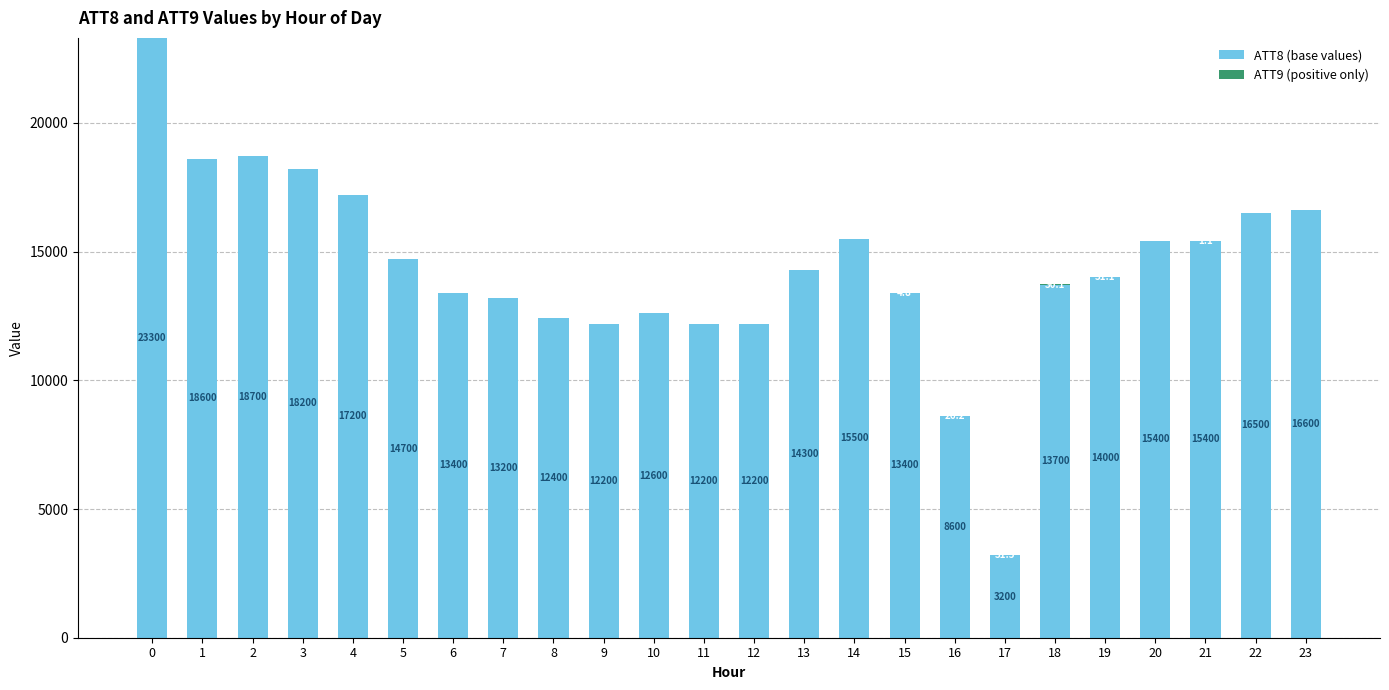

Count the number of data series in this chart.

2